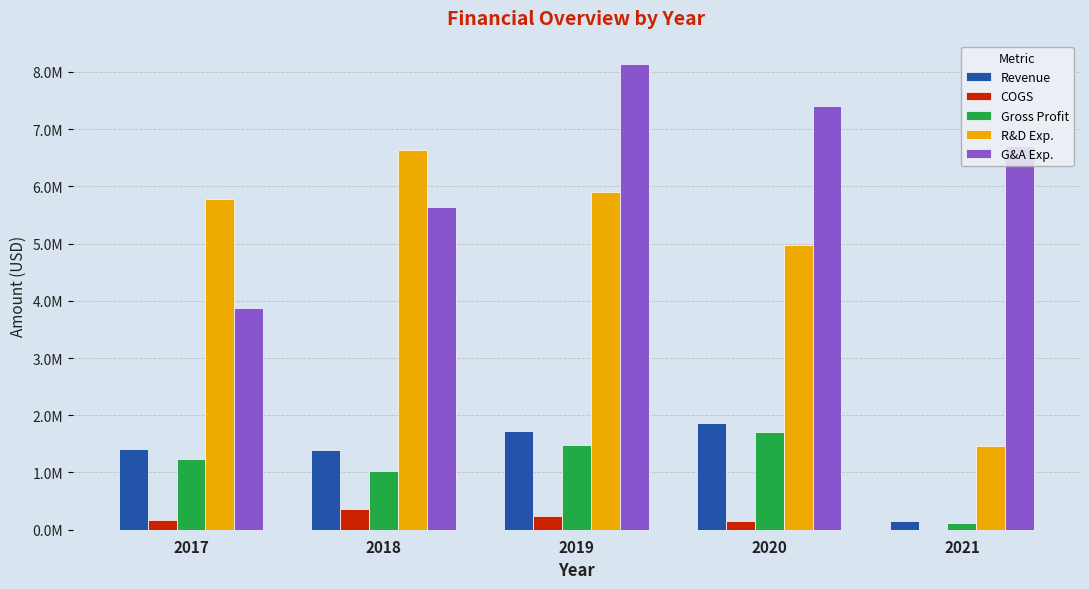

What are all the series names shown in the legend?

Revenue, COGS, Gross Profit, R&D Exp., G&A Exp.